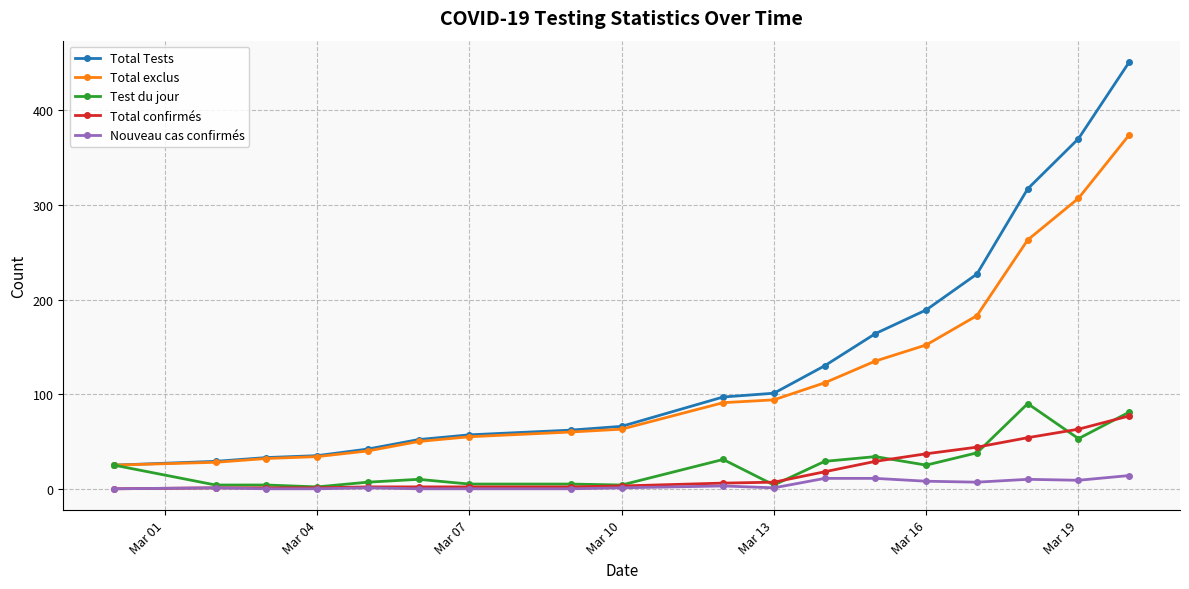

How many data points does each series have?

18